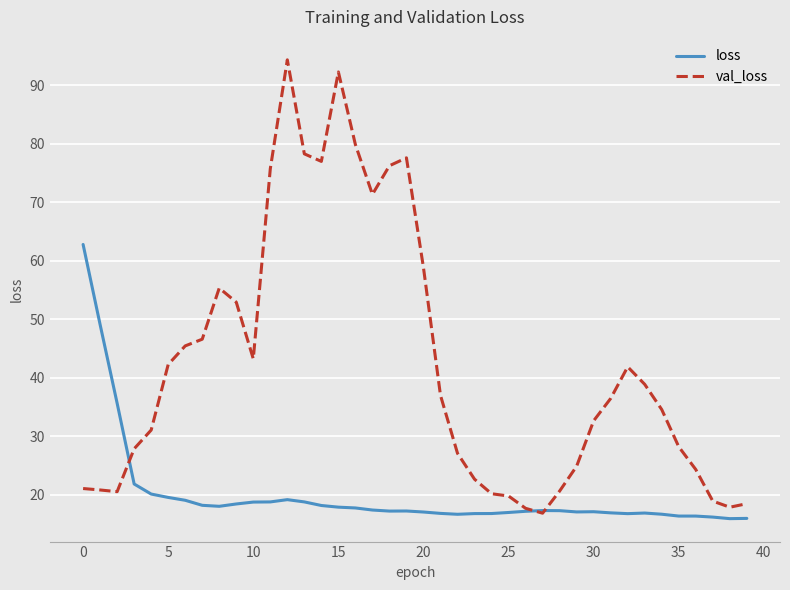

True or false: loss has more than 0 points higher than both neighbors.

True